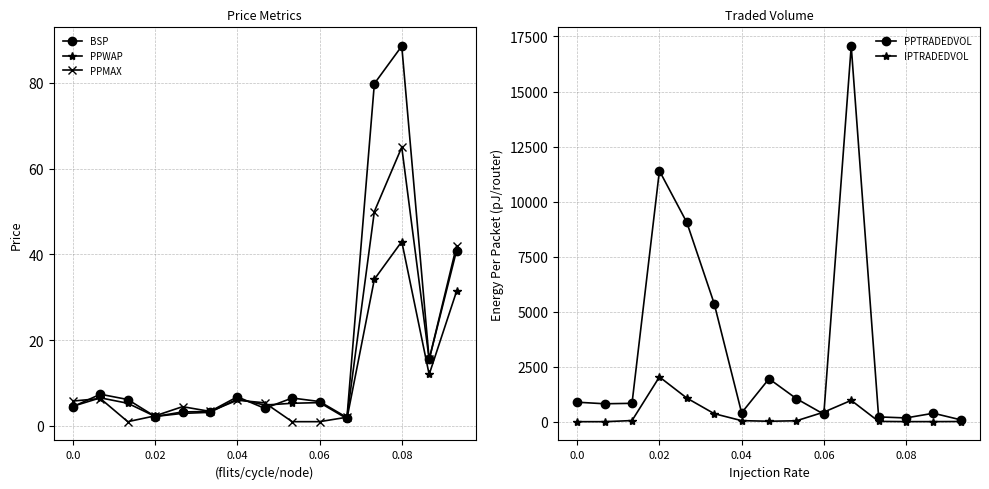

True or false: BSP has more than 0 interior local peaks.

True